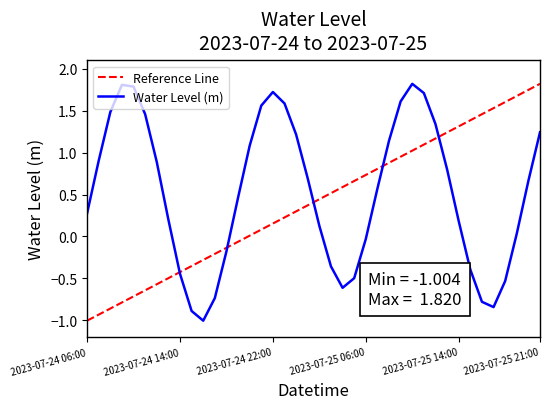

What is the minimum value for Water Level (m)?

-1.0